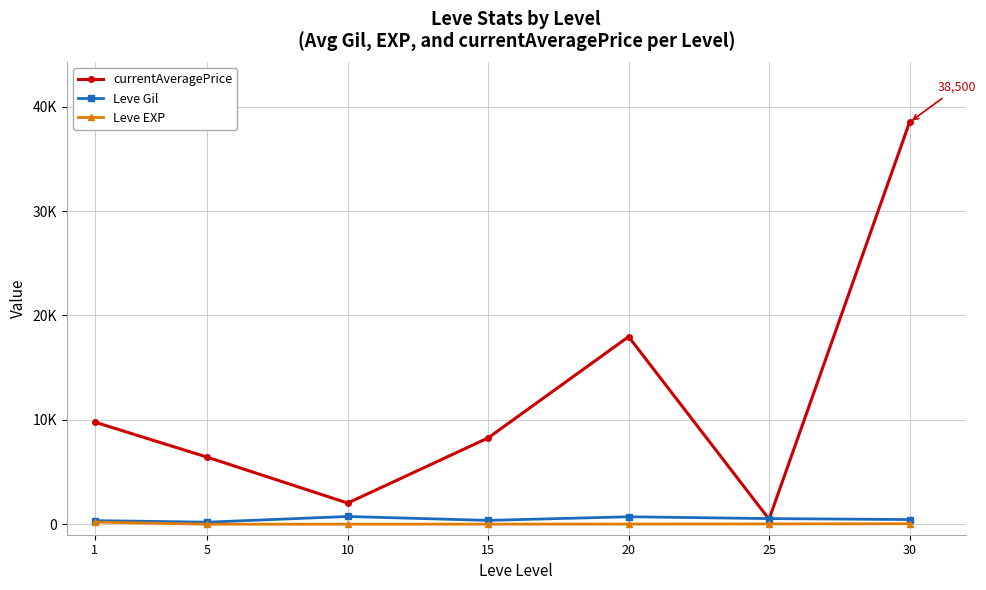

What is the sum of all currentAveragePrice values?

83474.5